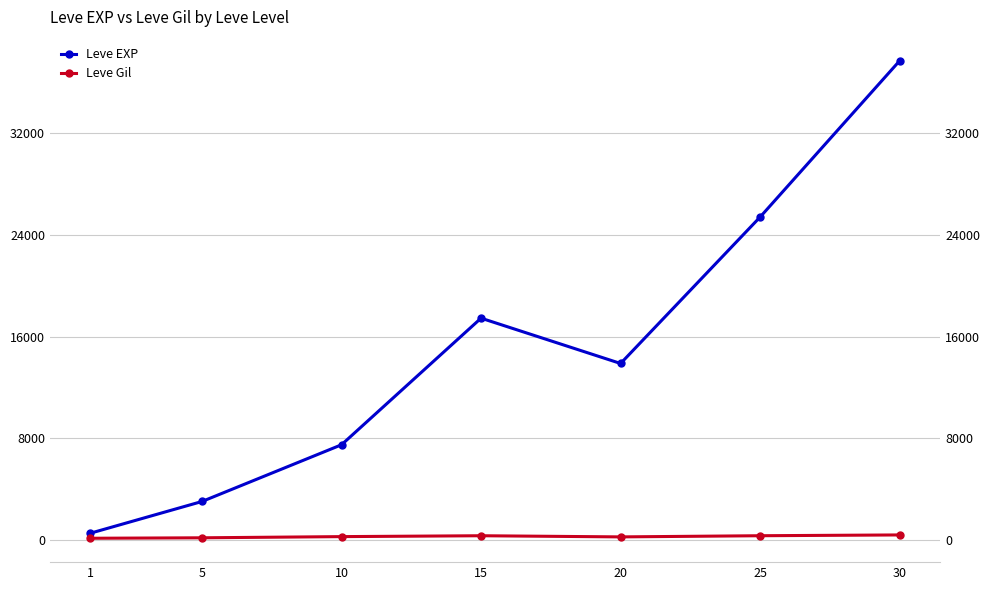

Count the number of categories in the chart.

7